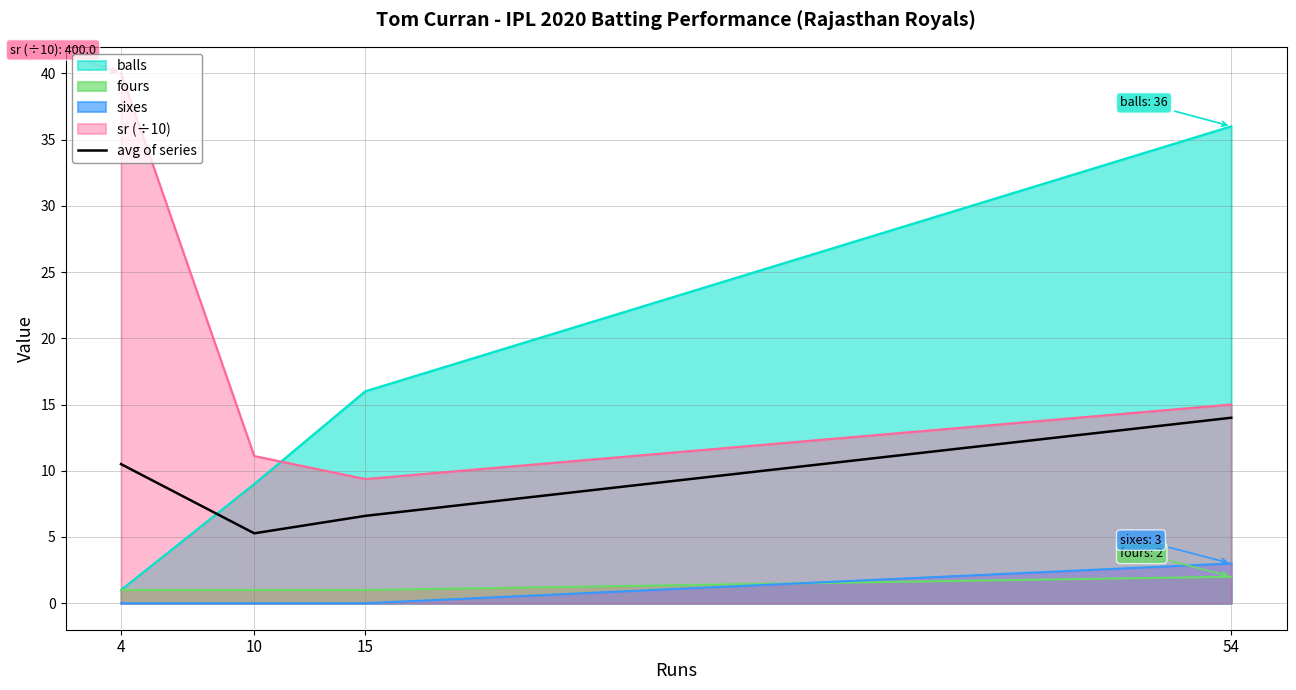

The chart shows a value of 6.6 at 15. True or false?

True